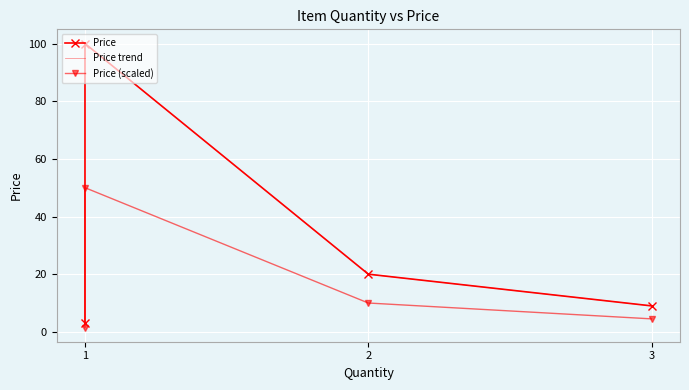

True or false: Price (scaled) and Price cross at least once.

False